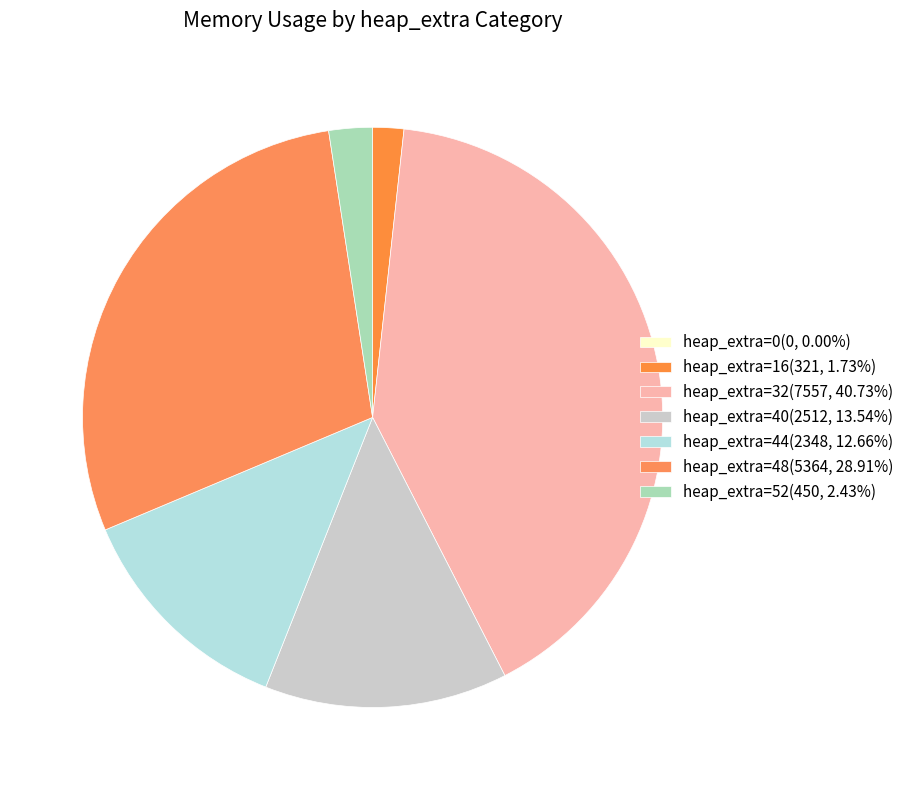

Count the number of slices in the pie.

7